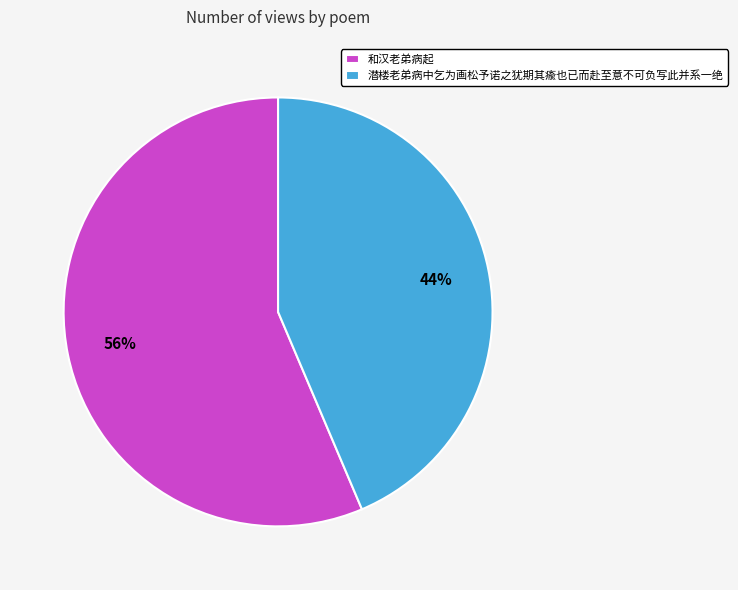

Which has a higher value, 和汉老弟病起 or 潜楼老弟病中乞为画松予诺之犹期其瘉也已而赴至意不可负写此并系一绝?

和汉老弟病起